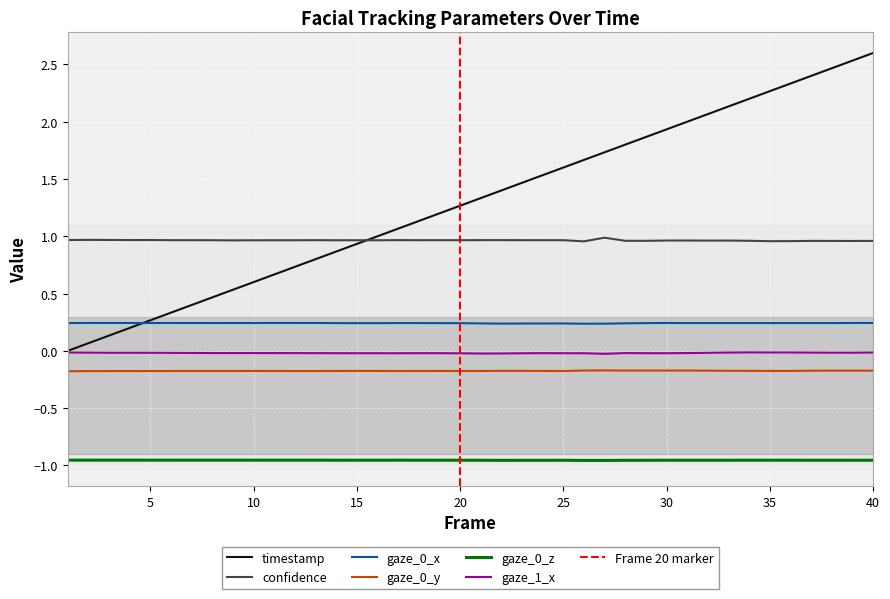

What is the greatest value displayed?

2.6